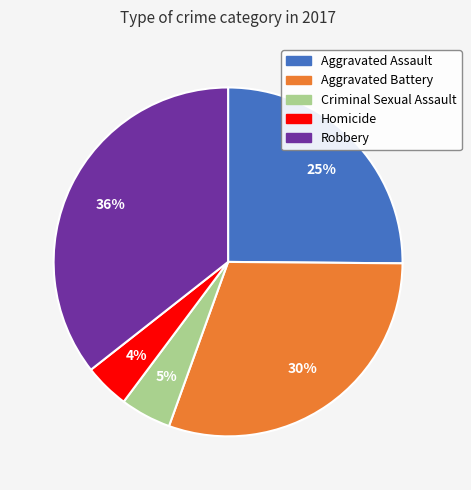

Count the number of slices in the pie.

5